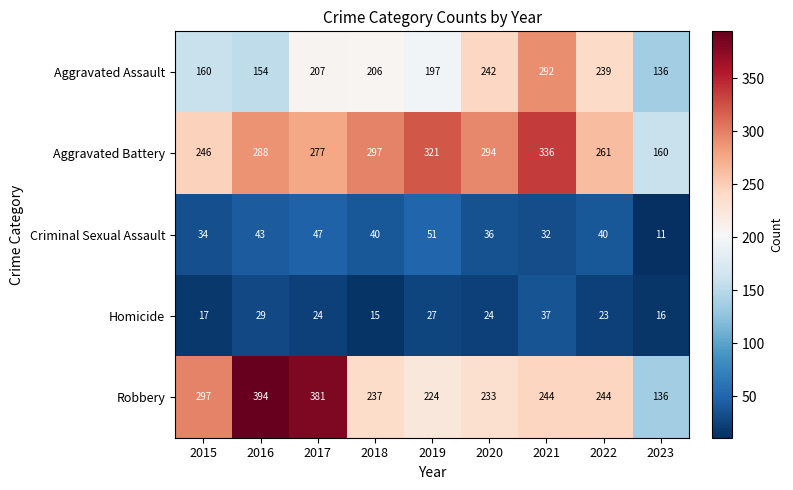

What is the spread (max minus min) of values at 2019?

294